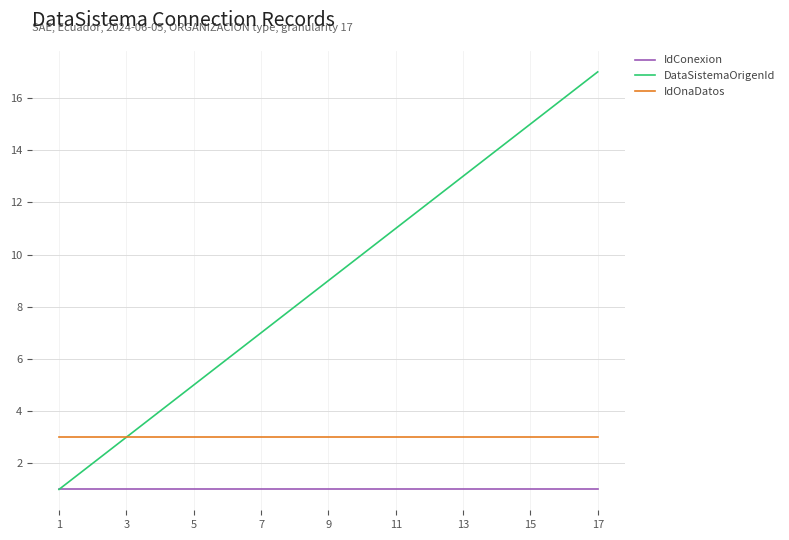

List the series in order of their peak value, highest first.

DataSistemaOrigenId, IdOnaDatos, IdConexion